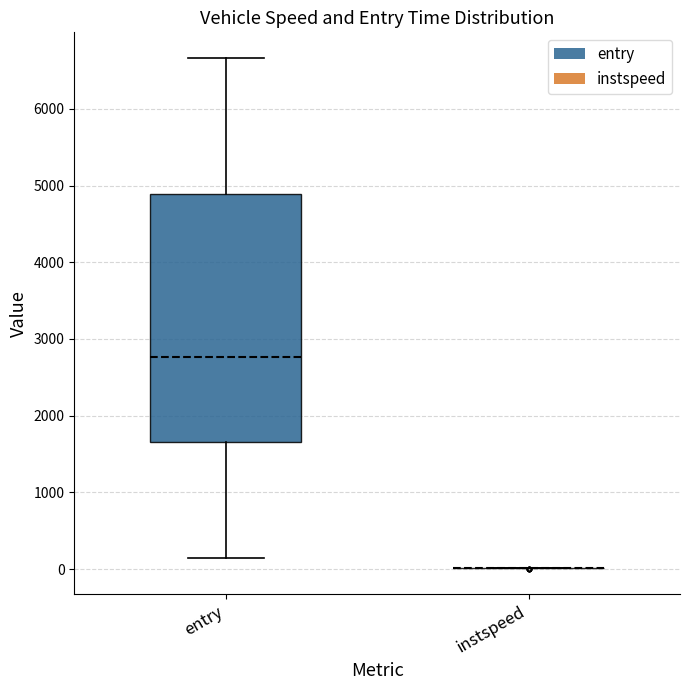

Where is the upper edge of the box for entry on the y-axis? The values are not printed on the chart, so give them approximately, as read against the axis.

4900